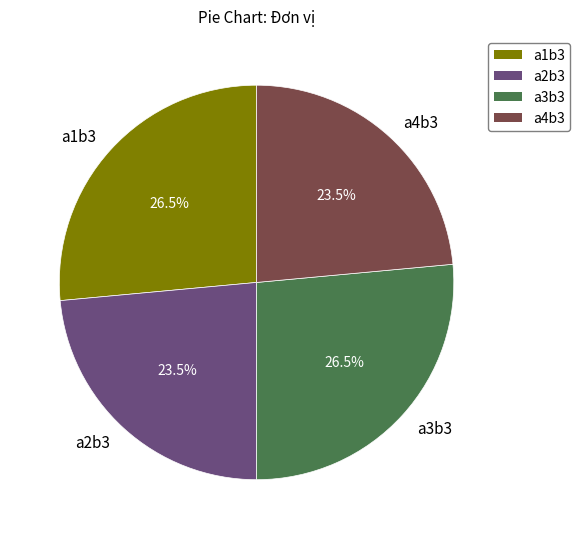

Is there a majority slice in this chart?

No